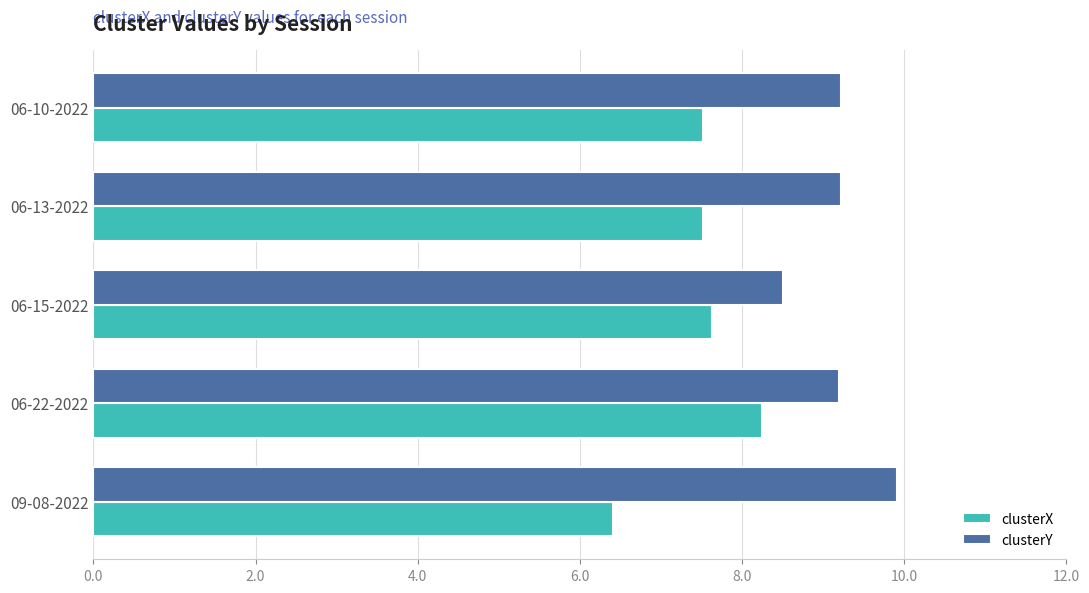

What are all the series names shown in the legend?

clusterX, clusterY